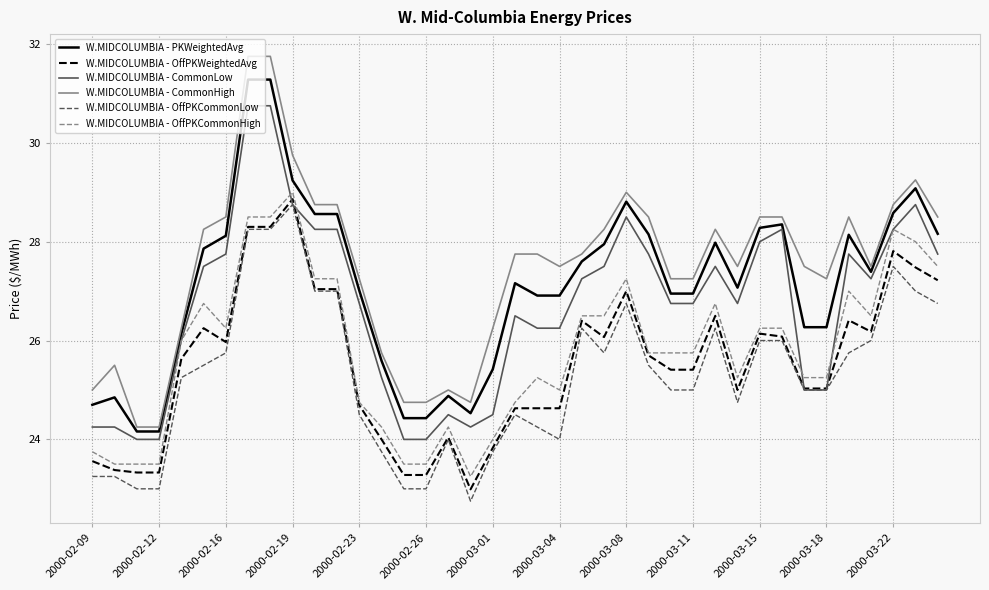

What is the minimum value shown in the chart?

22.8